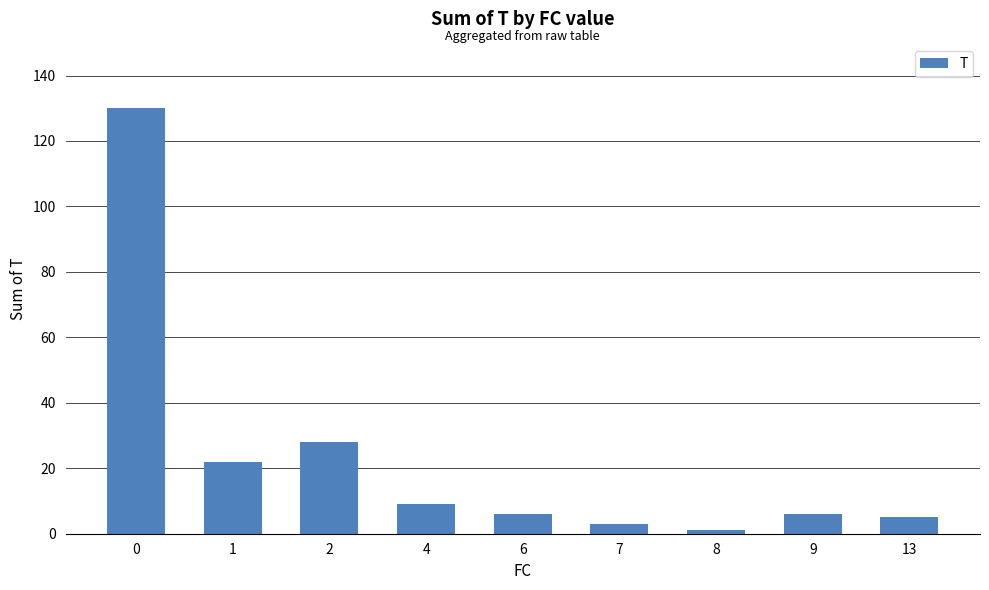

What is the difference between the second highest and minimum values?

27